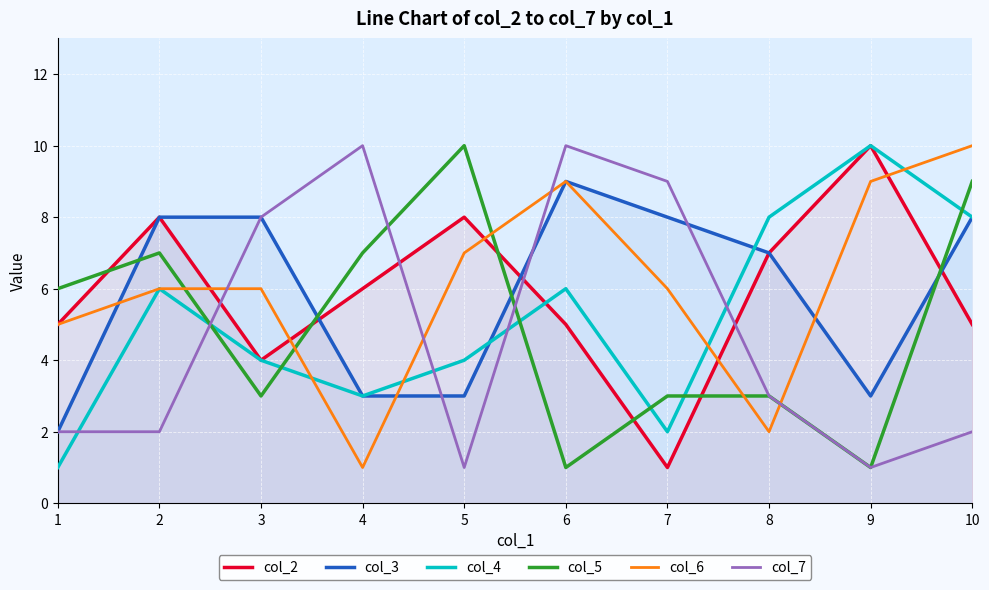

Reading left to right, transcribe all the data shown in this chart.

col_2: 5	8	4	6	8	5	1	7	10	5
col_3: 2	8	8	3	3	9	8	7	3	8
col_4: 1	6	4	3	4	6	2	8	10	8
col_5: 6	7	3	7	10	1	3	3	1	9
col_6: 5	6	6	1	7	9	6	2	9	10
col_7: 2	2	8	10	1	10	9	3	1	2